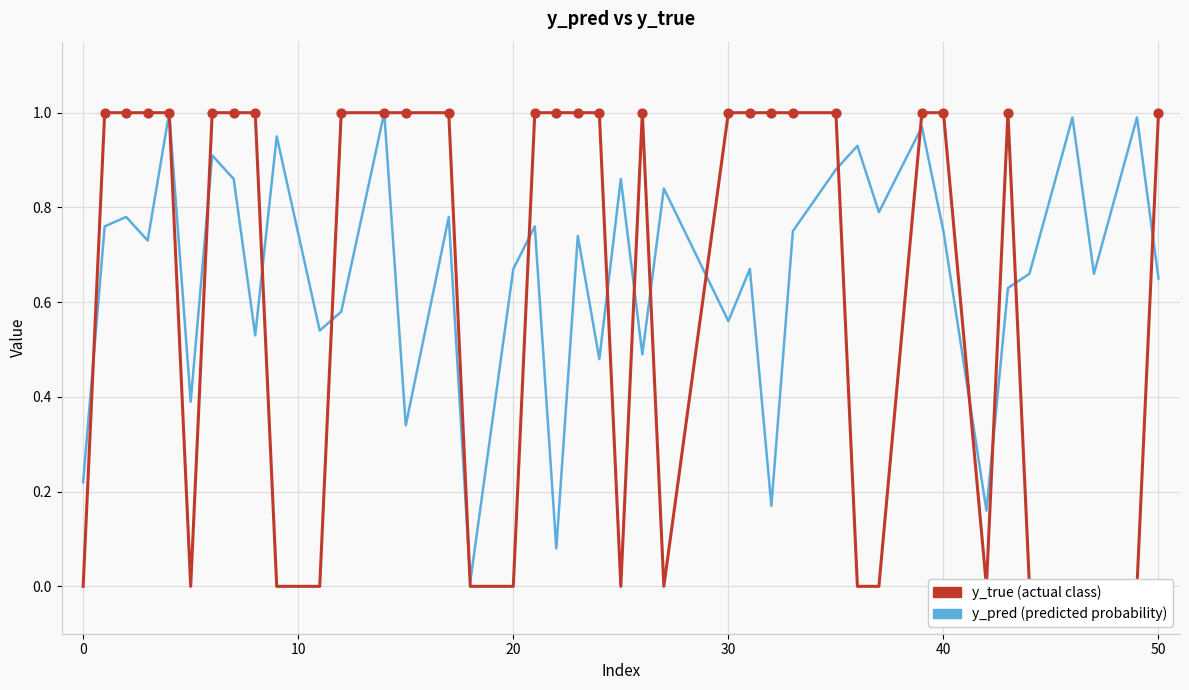

Which series contains the lowest Y value?

y_true